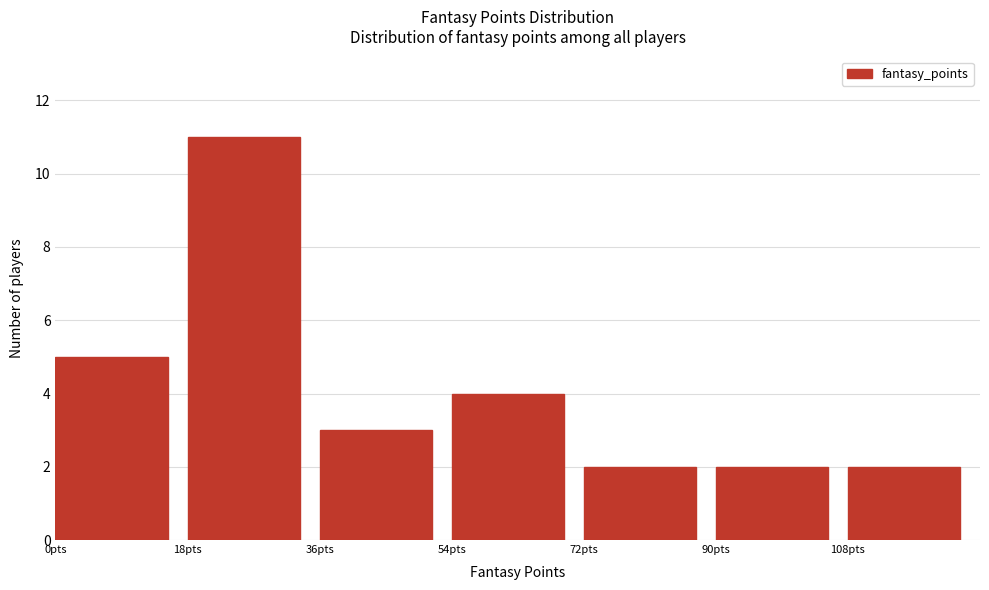

What is the height of the bar covering 72 to 90 on the x-axis? The values are not printed on the chart, so give them approximately, as read against the axis.

2